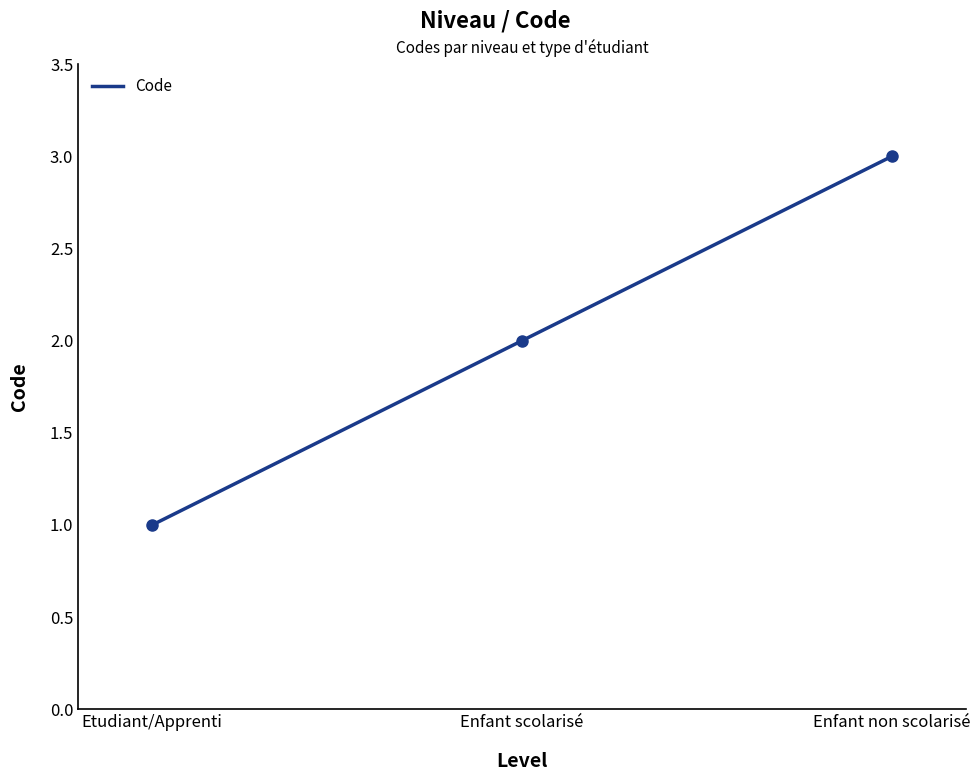

What is the difference between the maximum and minimum values?

2